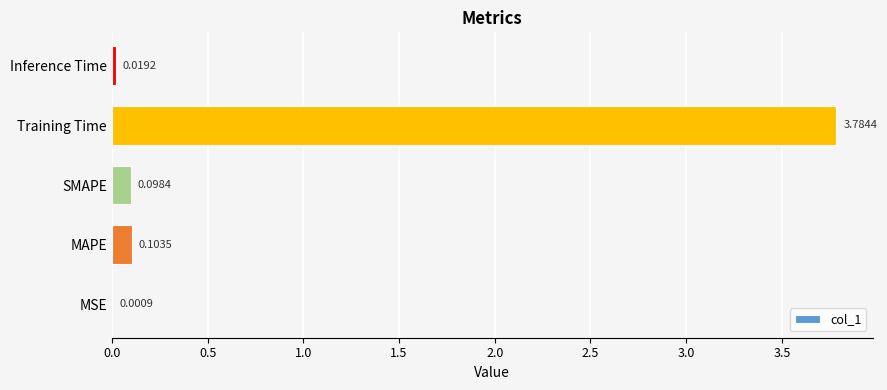

At which label is the value closest to 1?

MAPE